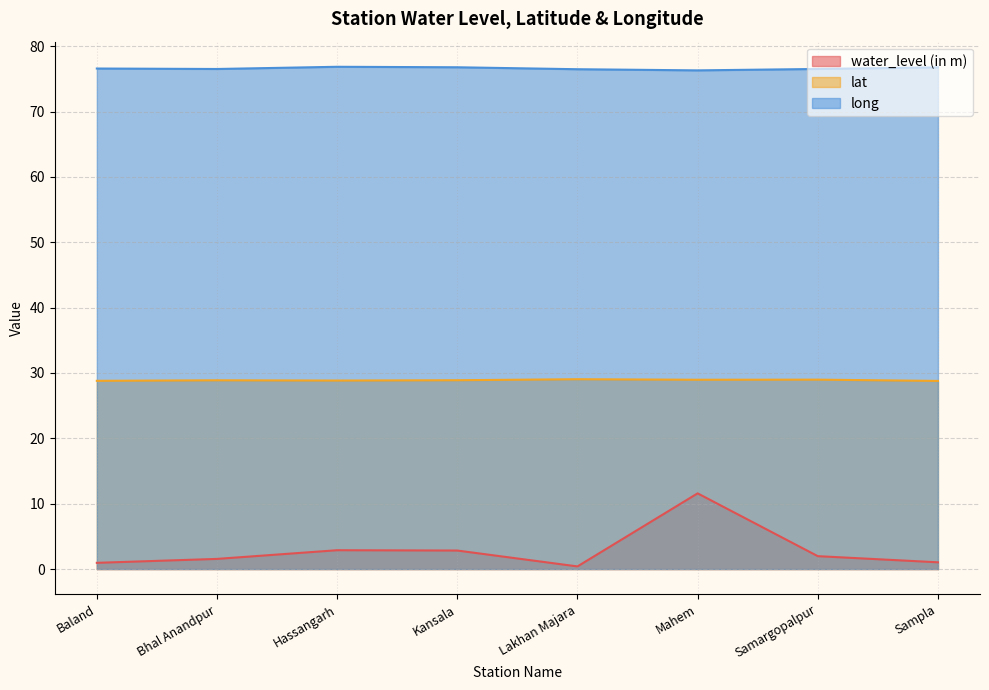

Is the value of water_level (in m) at Kansala greater than the value of lat at Bhal Anandpur?

No